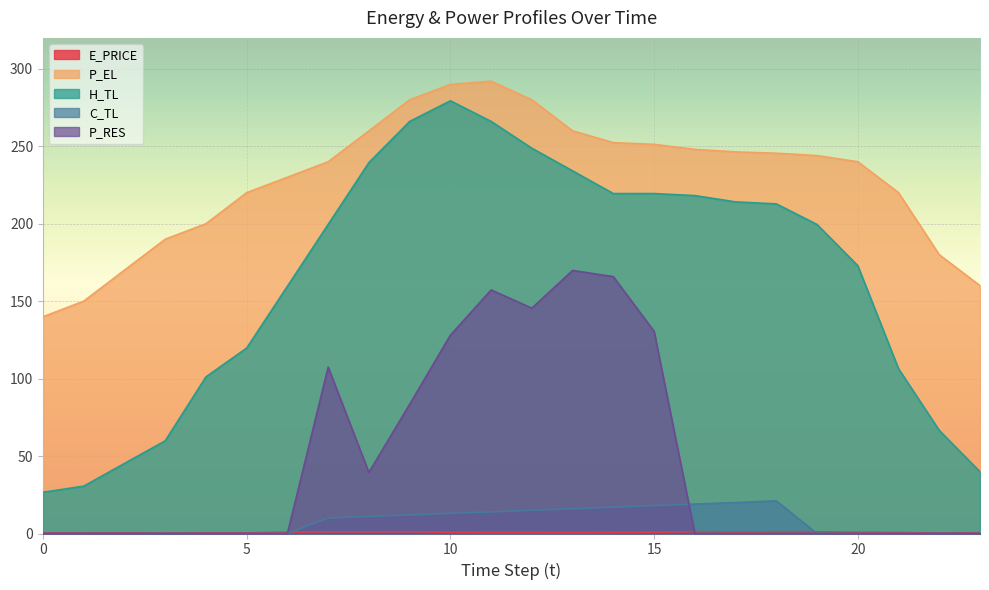

What is the total value across all series at 18?

480.5